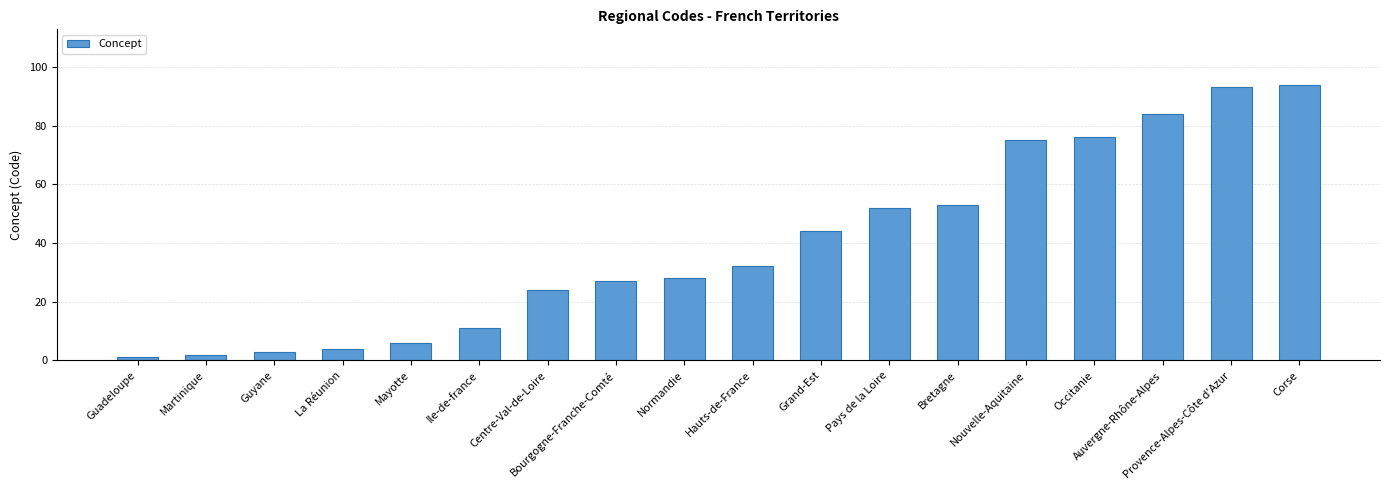

Which label corresponds to the smallest value in the chart?

Guadeloupe